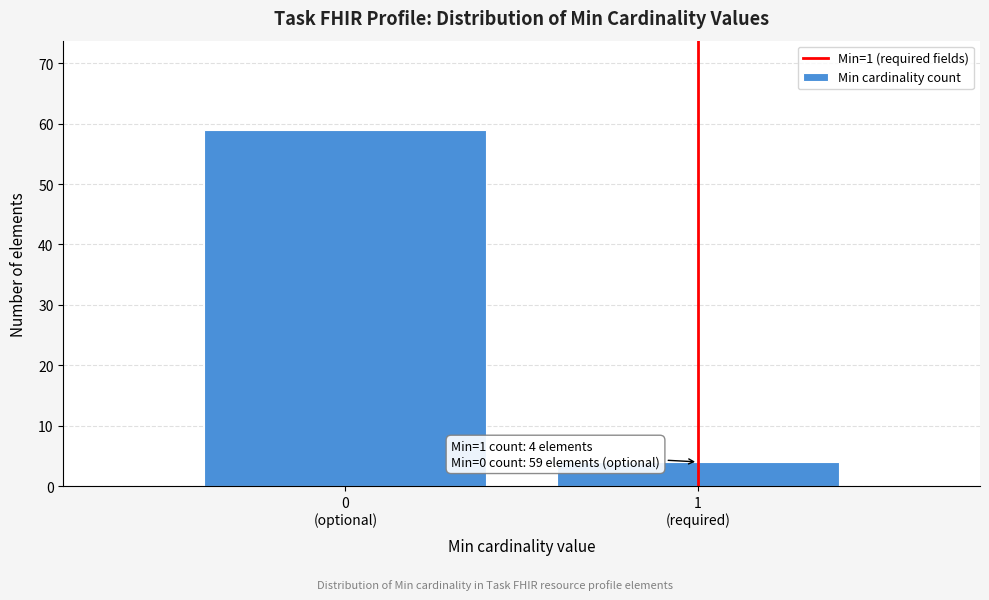

Reading left to right, transcribe all the data shown in this chart.

59	4